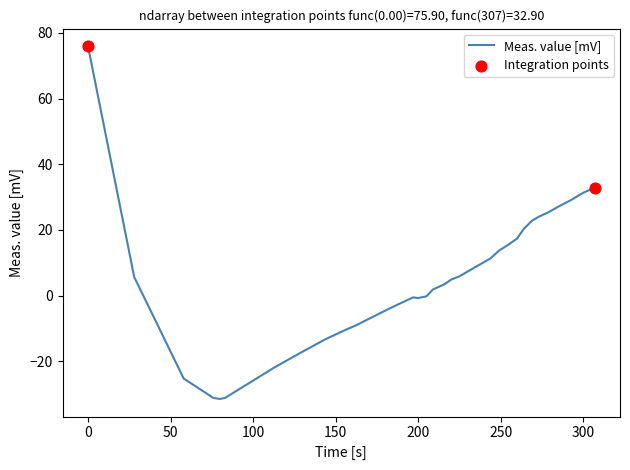

What is the difference between the maximum and minimum values?

107.3